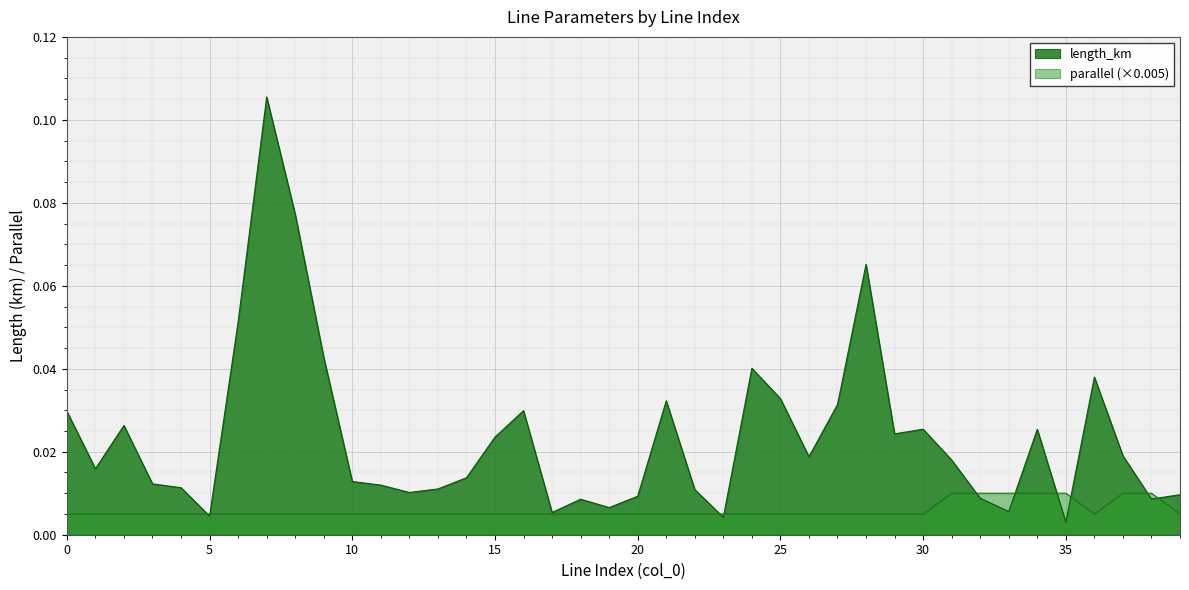

List the labels in order of length_km value, smallest first.

35, 23, 5, 17, 33, 19, 18, 38, 32, 20, 39, 12, 22, 13, 4, 11, 3, 10, 14, 1, 31, 26, 37, 15, 29, 34, 30, 2, 0, 16, 27, 21, 25, 36, 24, 9, 6, 28, 8, 7